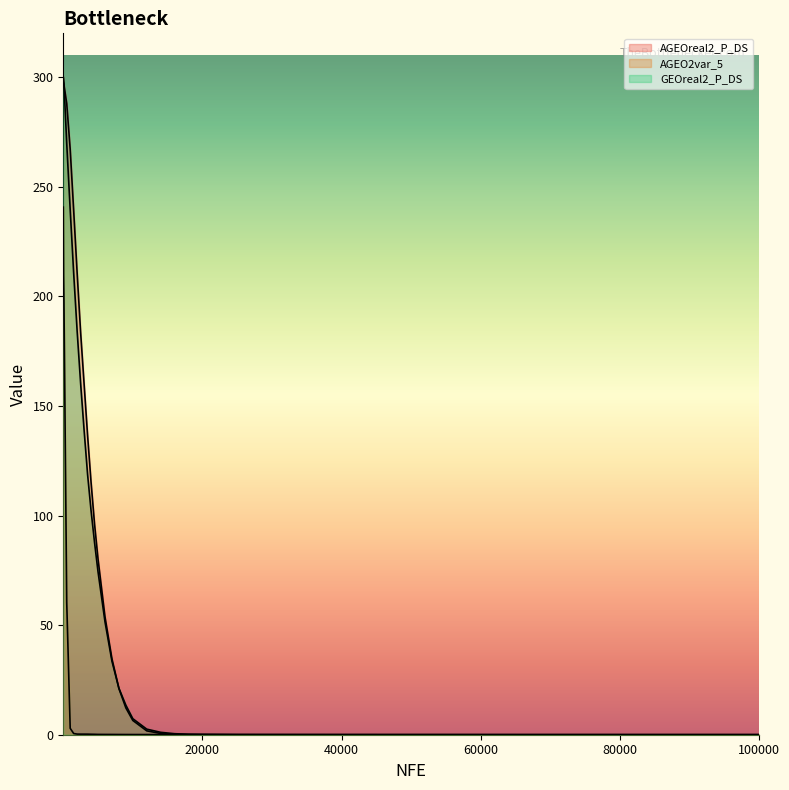

What is the spread (max minus min) of values at 10000?

7.2